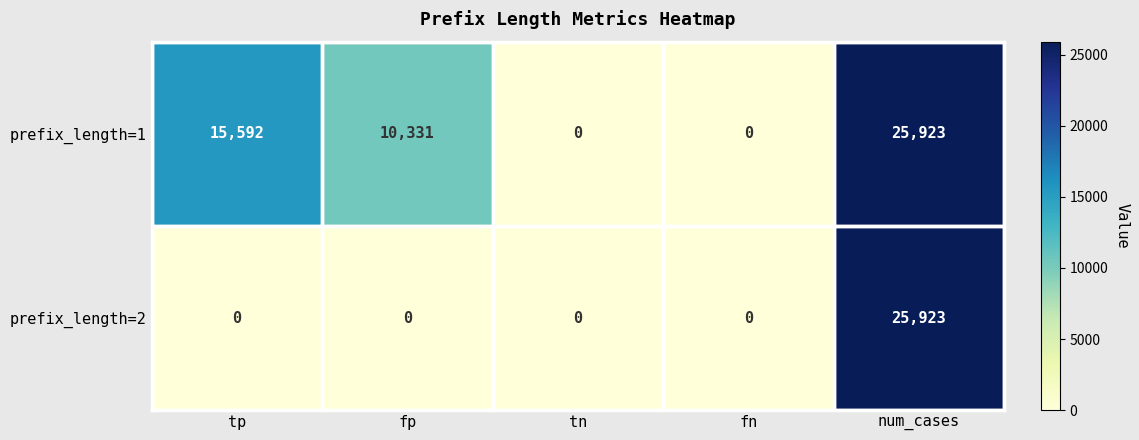

How many categories are shown in the chart?

5